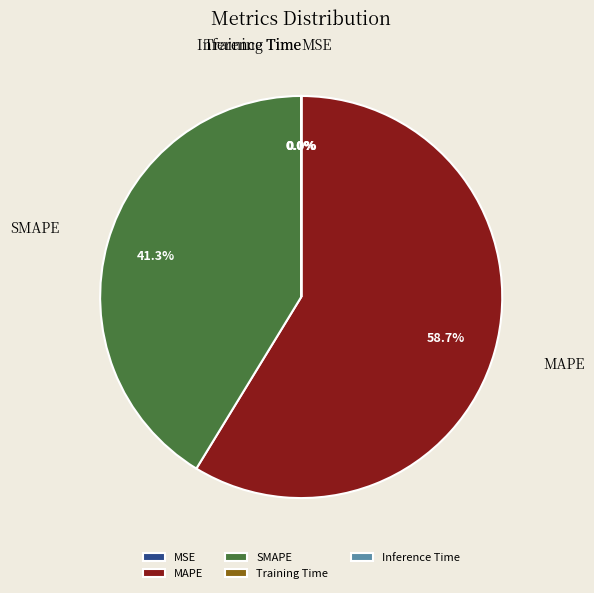

Does MAPE account for over 50% of the chart?

Yes